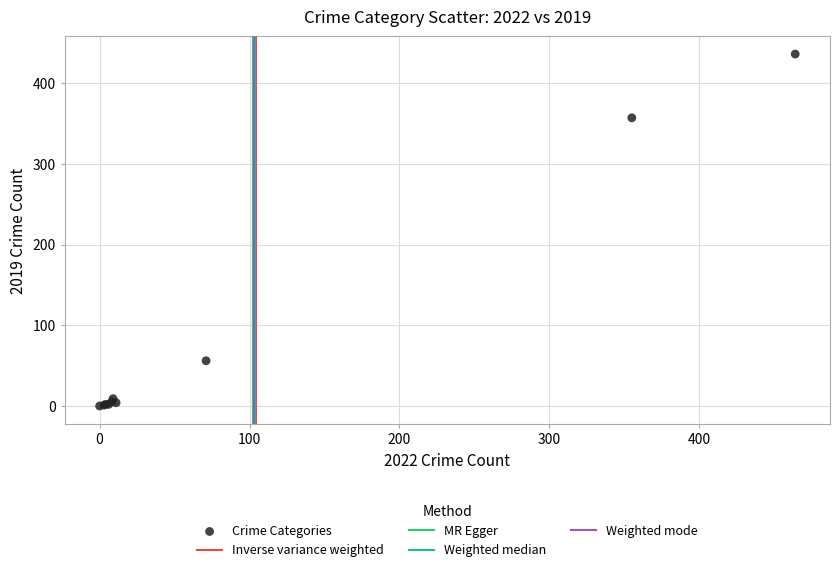

What Y value in the scatter plot is closest to 218?

357